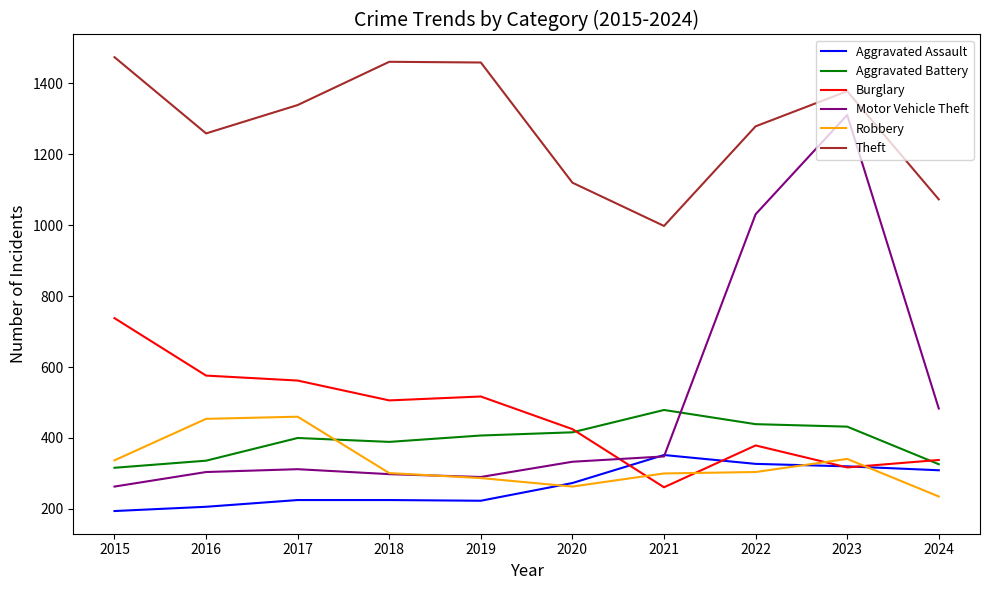

How many intersections are there between Motor Vehicle Theft and Aggravated Battery?

1